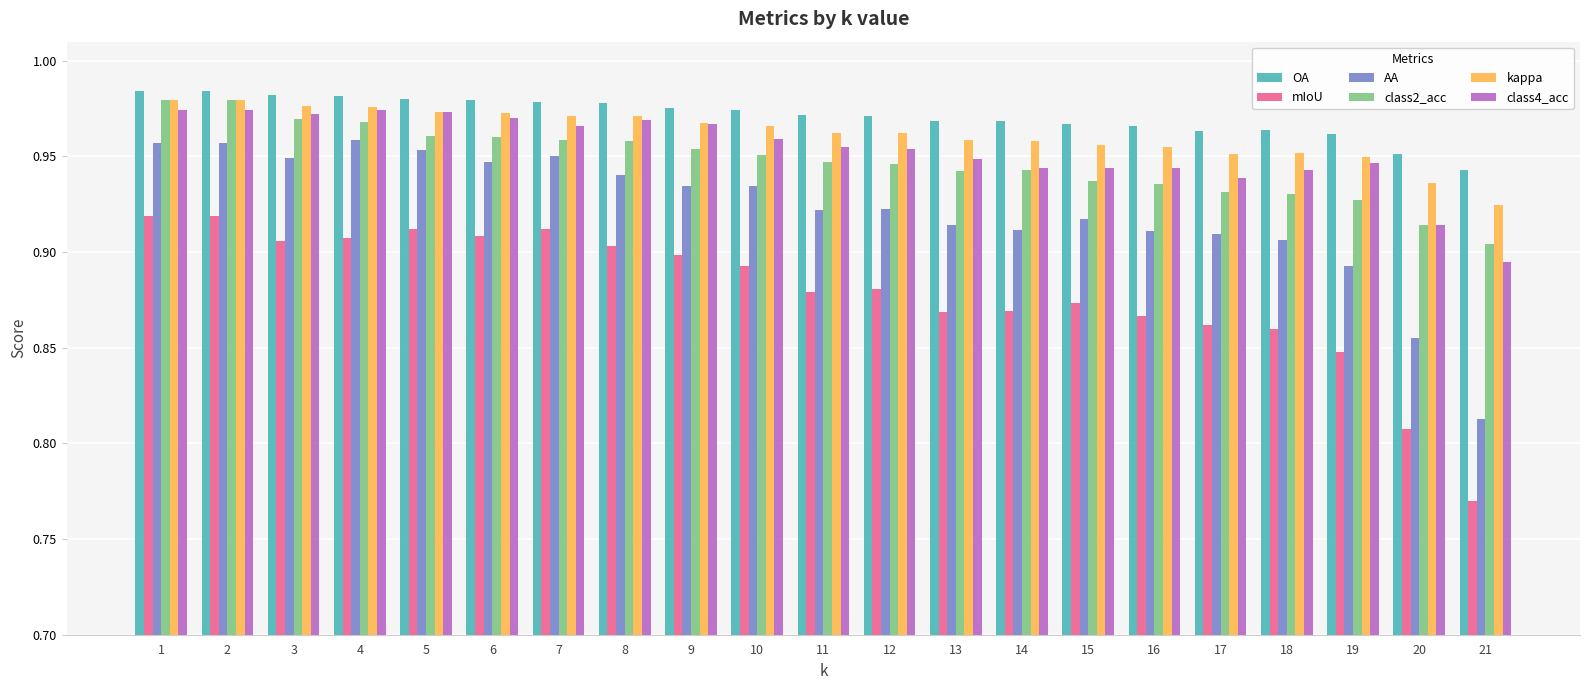

What is the total value across all series at 21?

5.2